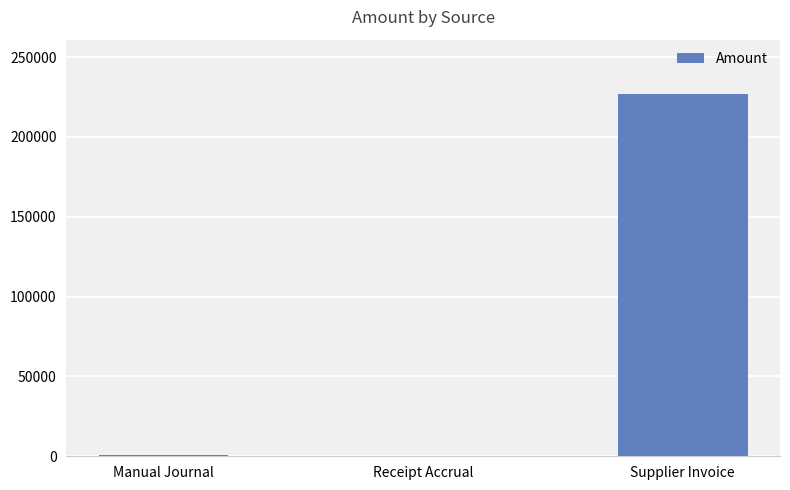

How many distinct data groups are displayed?

1